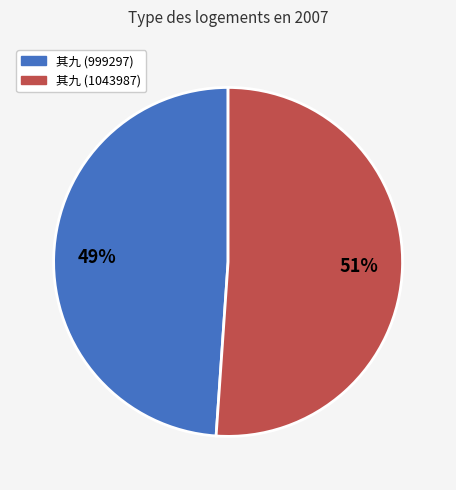

Rank the categories by value from lowest to highest.

其九 (999297), 其九 (1043987)